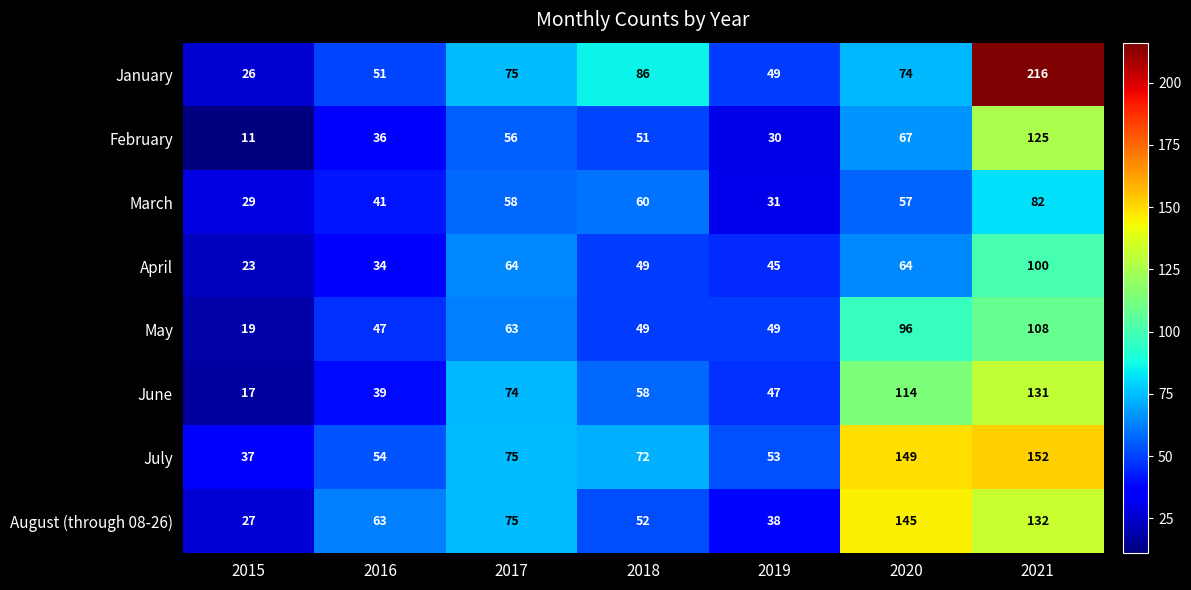

At which label does January reach its minimum?

2015